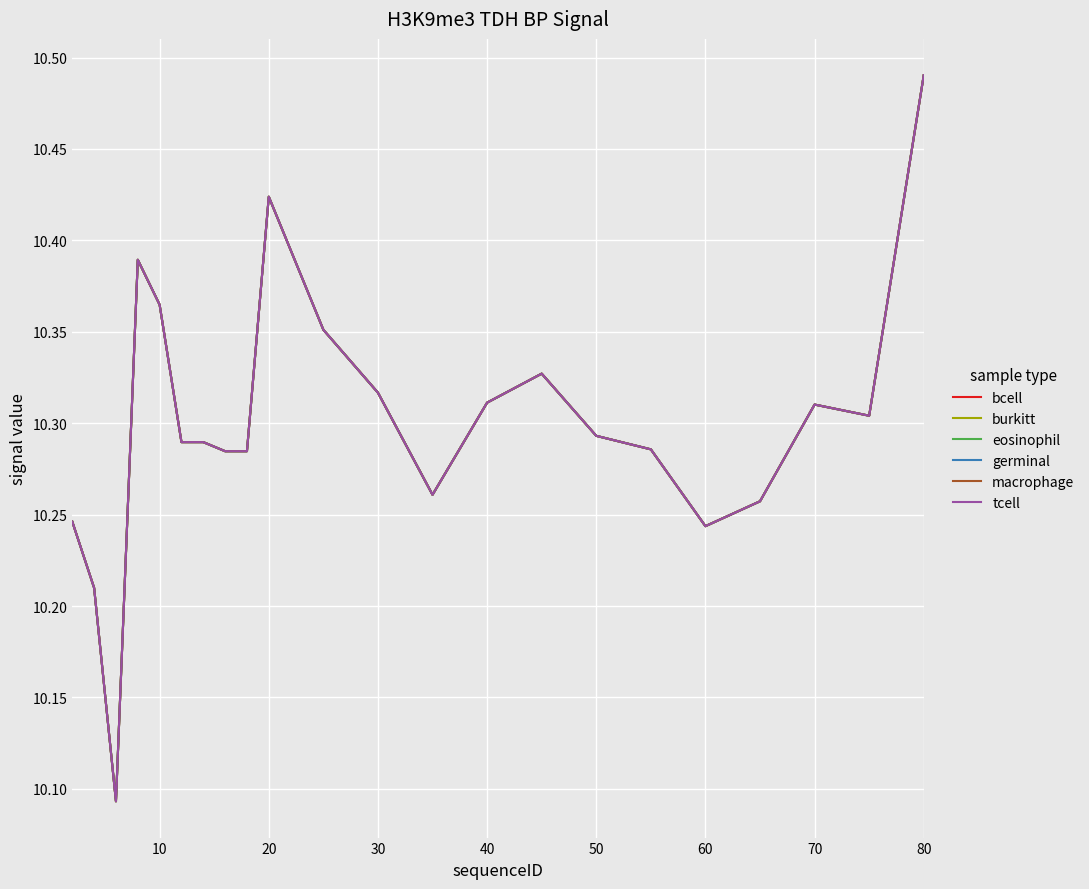

Count the bcell values in the range 10 to 11.

22